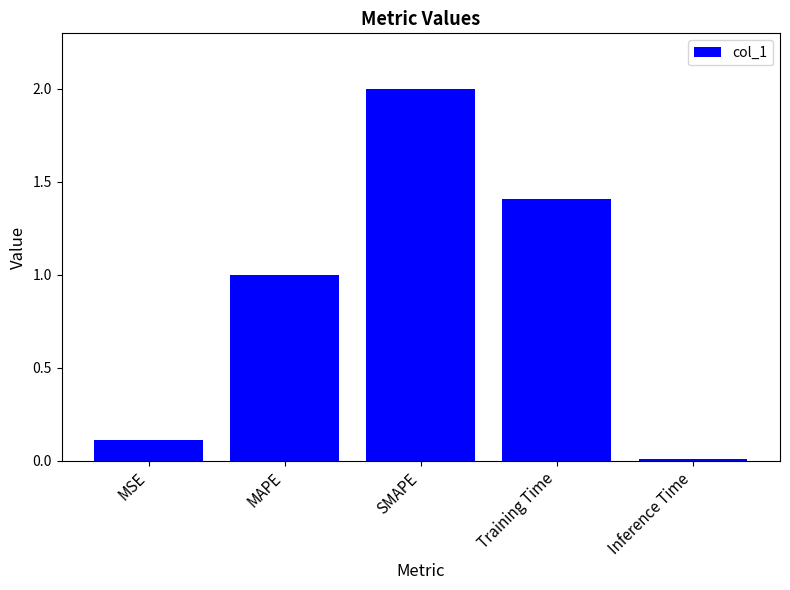

True or false: the data shows 0.2 at MSE.

False